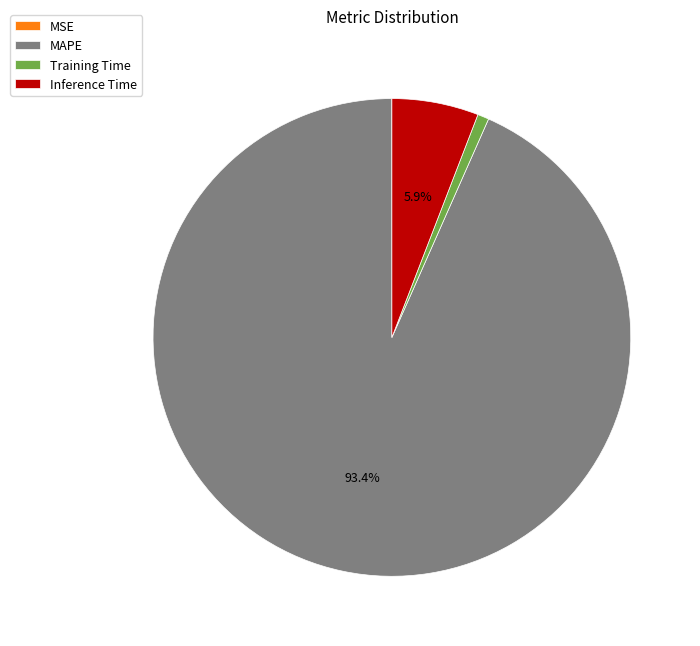

Is the sum of Inference Time and Training Time greater than half?

No